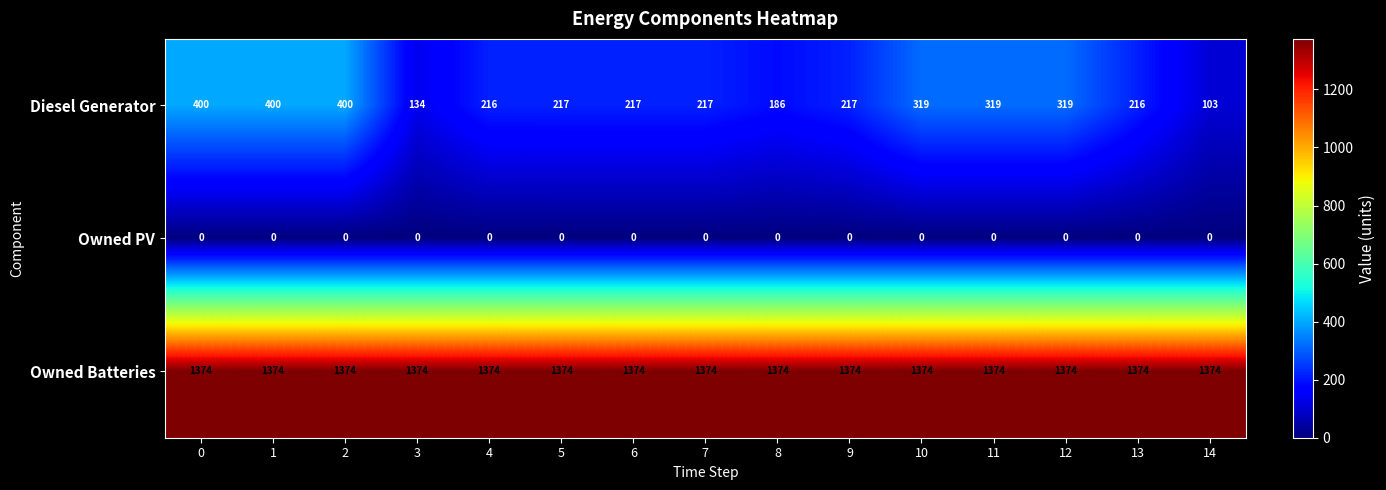

At how many categories does at least one series exceed 1154?

15